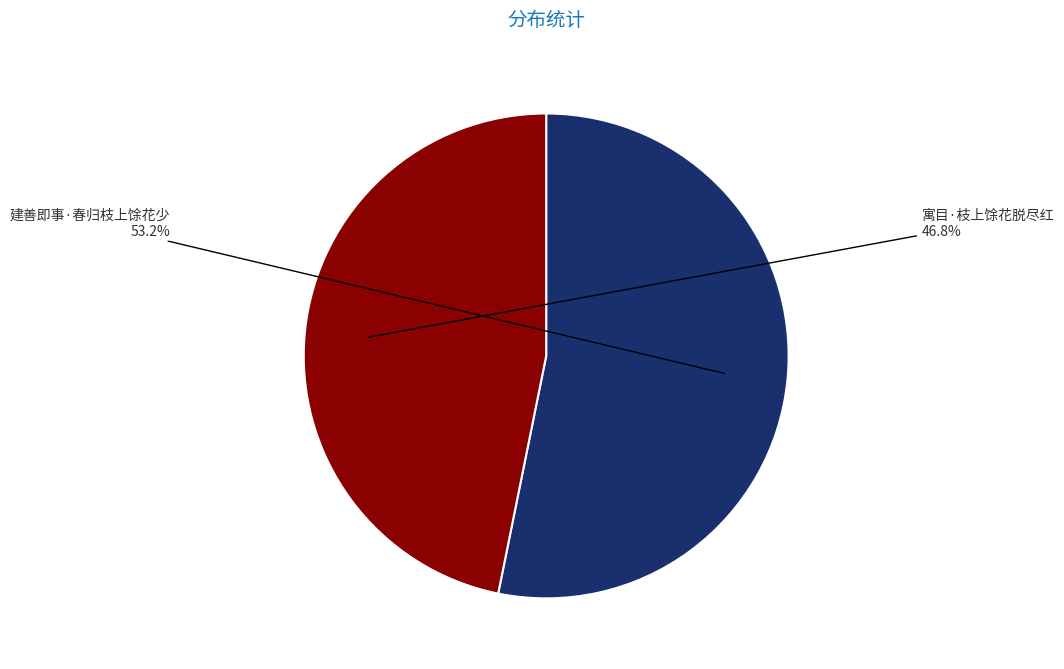

Is it true that 建善即事·春归枝上馀花少 is 53% of the pie?

True